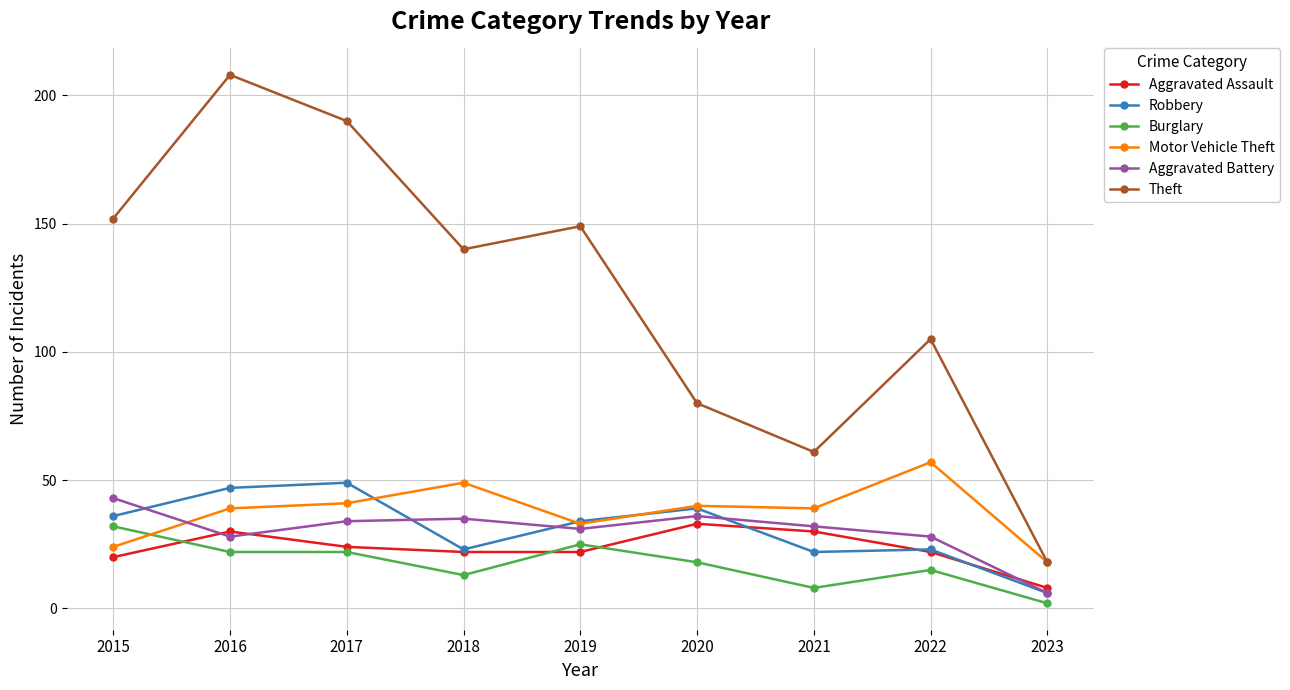

How many series are shown in this chart?

6